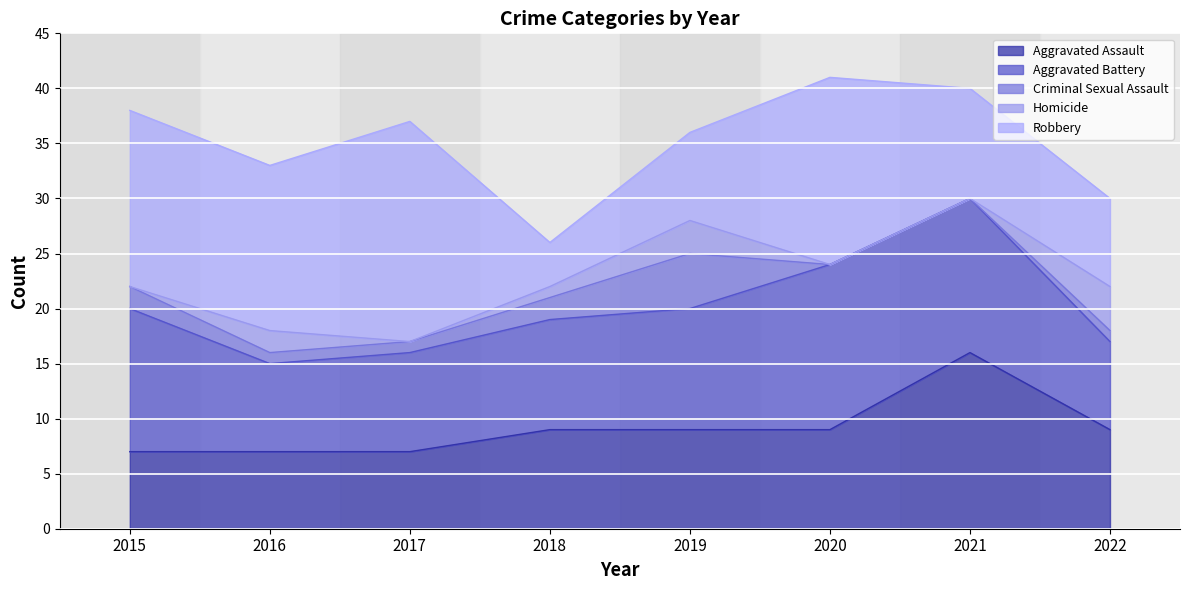

Where is the first local maximum for Homicide?

2016